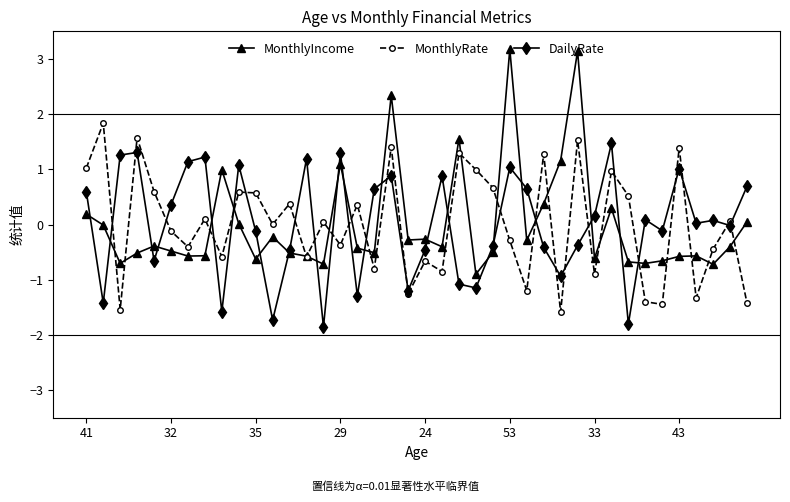

What is the difference between the maximum and second lowest values in the MonthlyRate series?

3.4